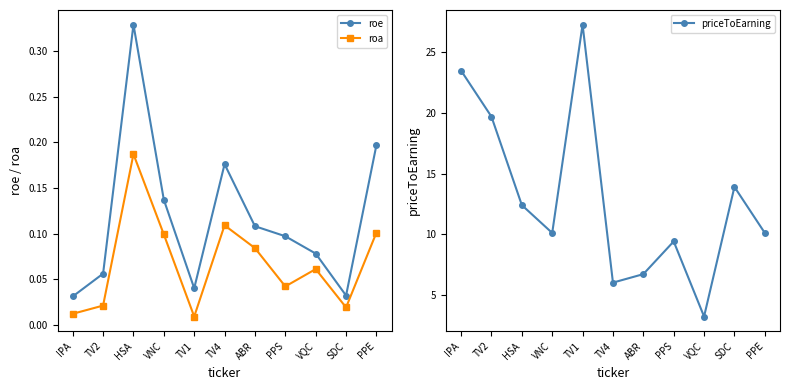

Which series has the widest spread of values?

priceToEarning